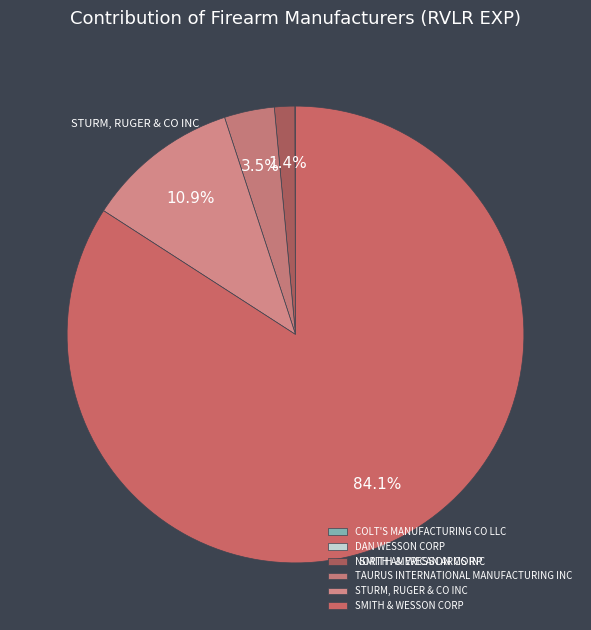

What portion of the pie excludes COLT'S MANUFACTURING CO LLC?

100.0%